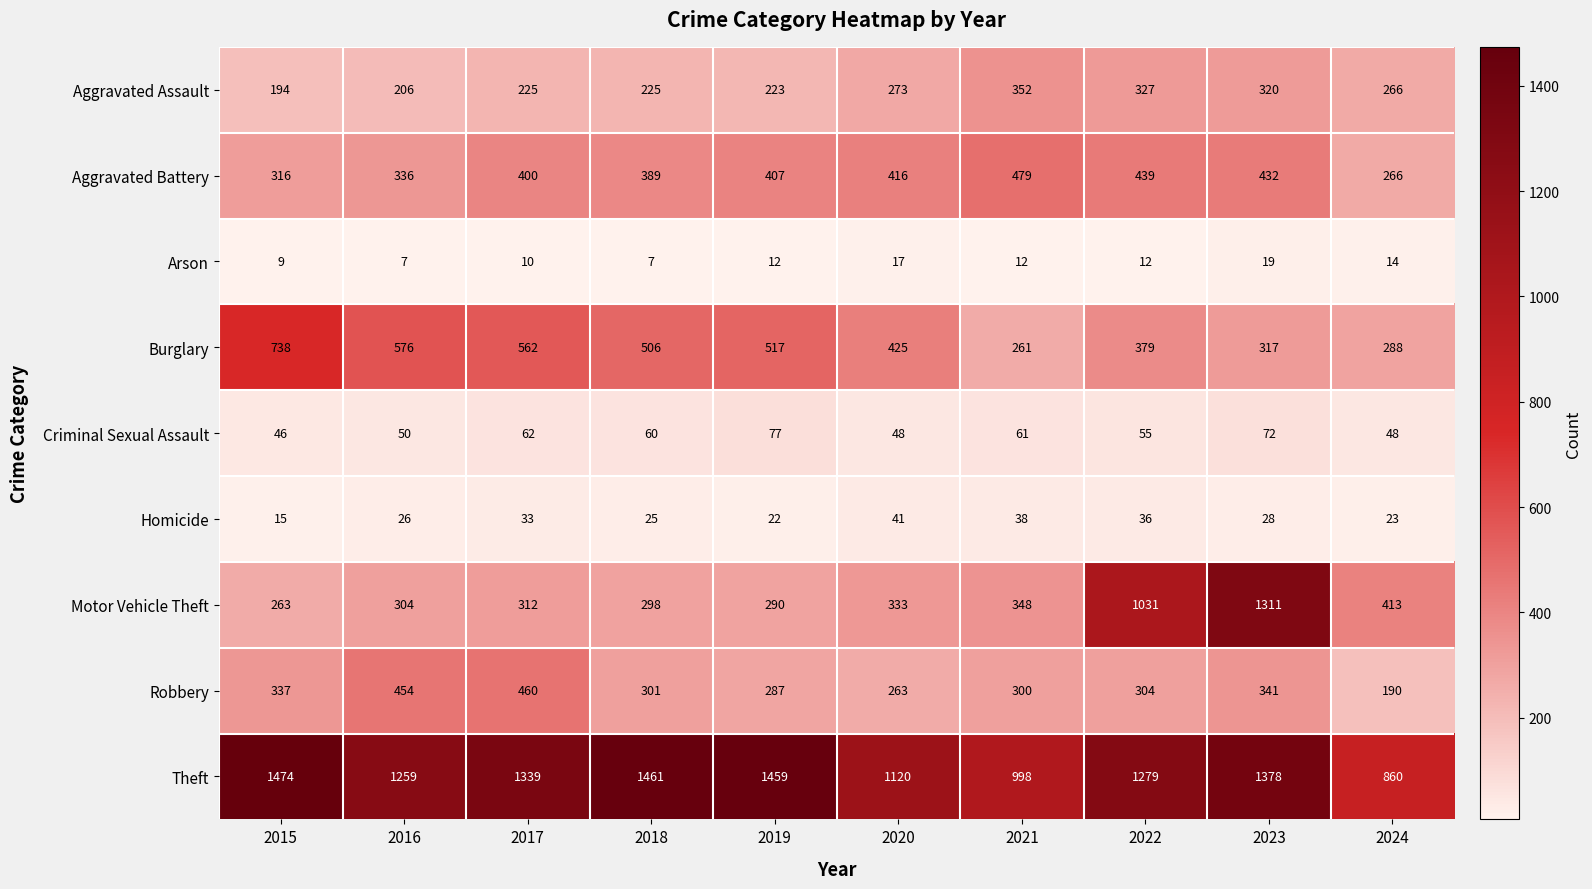

List the series in order of their peak value, lowest first.

Arson, Homicide, Criminal Sexual Assault, Aggravated Assault, Robbery, Aggravated Battery, Burglary, Motor Vehicle Theft, Theft